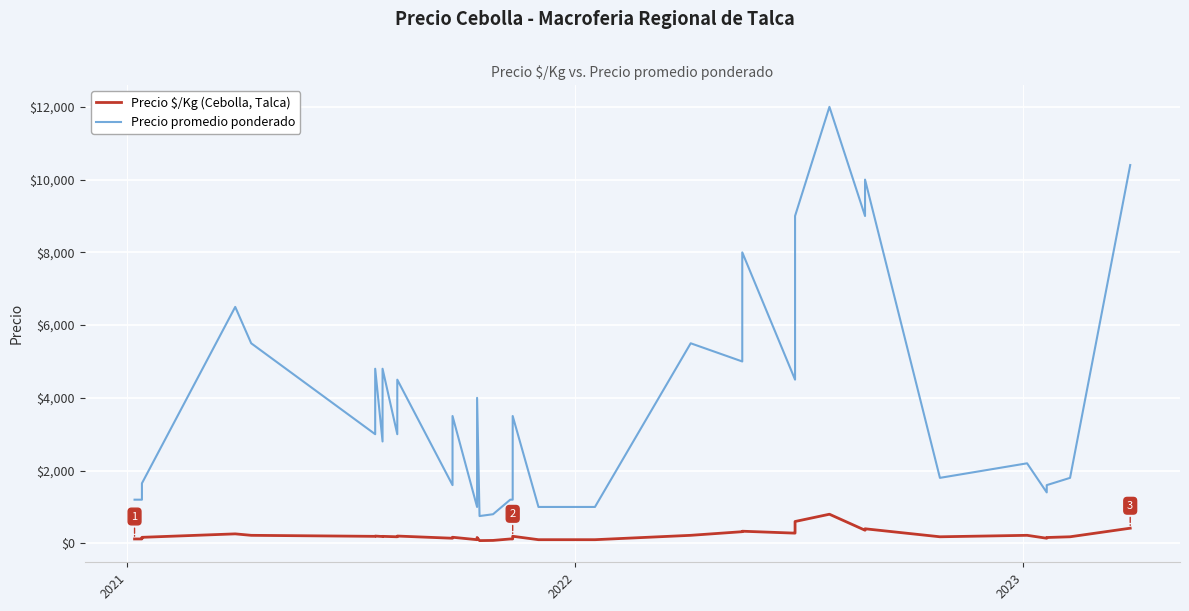

The value of Precio $/Kg (Cebolla, Talca) at 9 is 239. True or false?

False